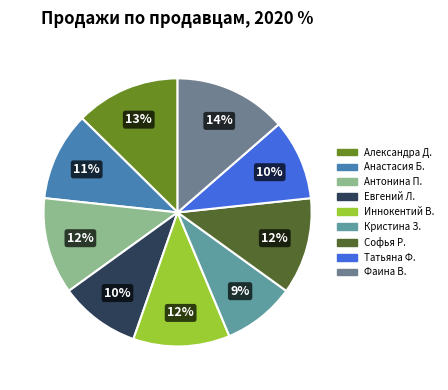

To the nearest percent, what is the average slice percentage?

11%